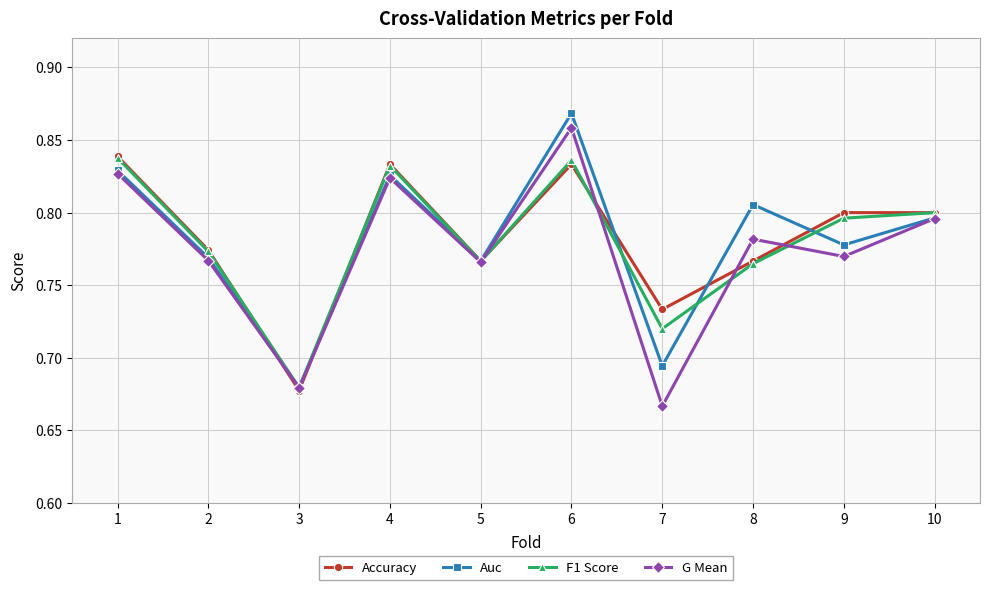

How many lines are shown in the chart?

4